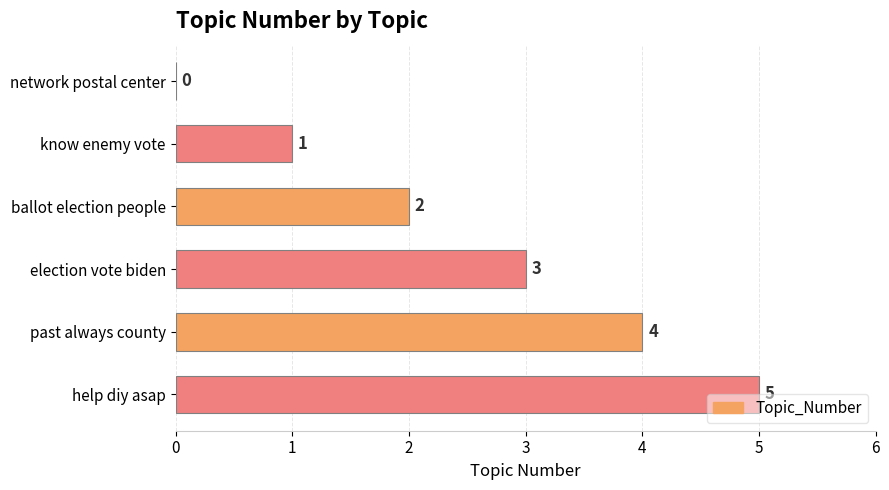

At which label is the value closest to 2?

ballot election people